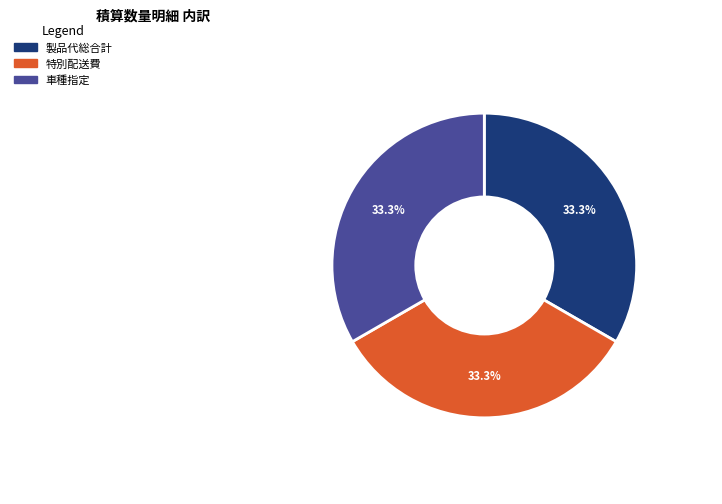

What is the ratio of the value at 製品代総合計 to the value at 車種指定?

1.0